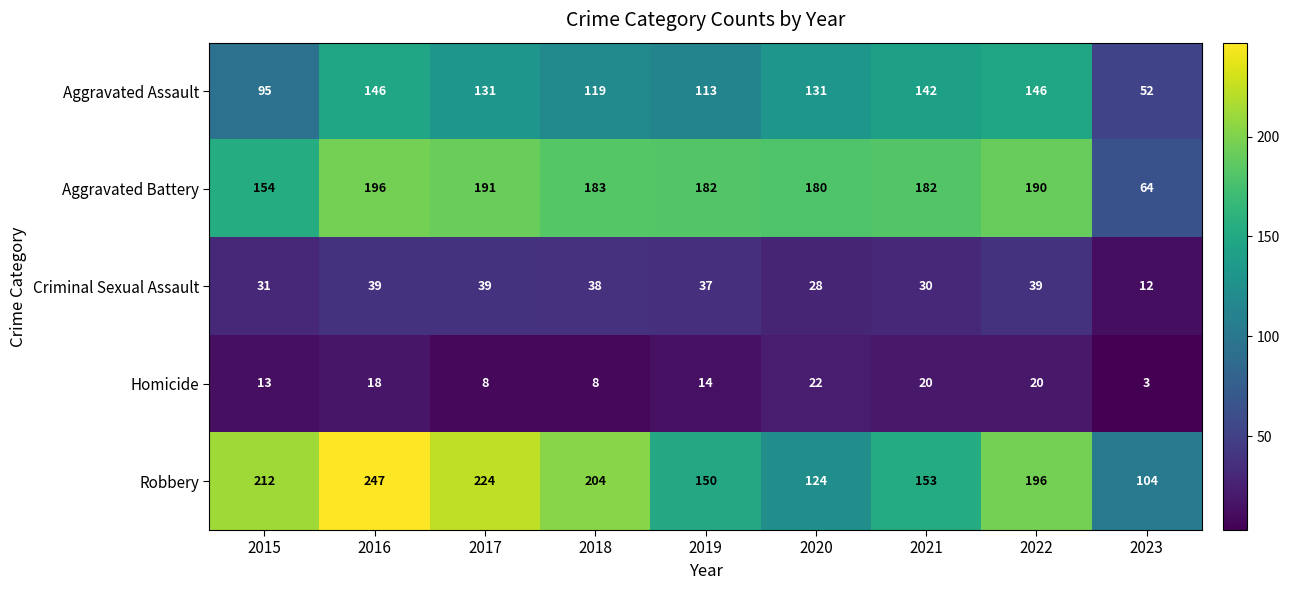

The Robbery series shows 142 at 2015. True or false?

False